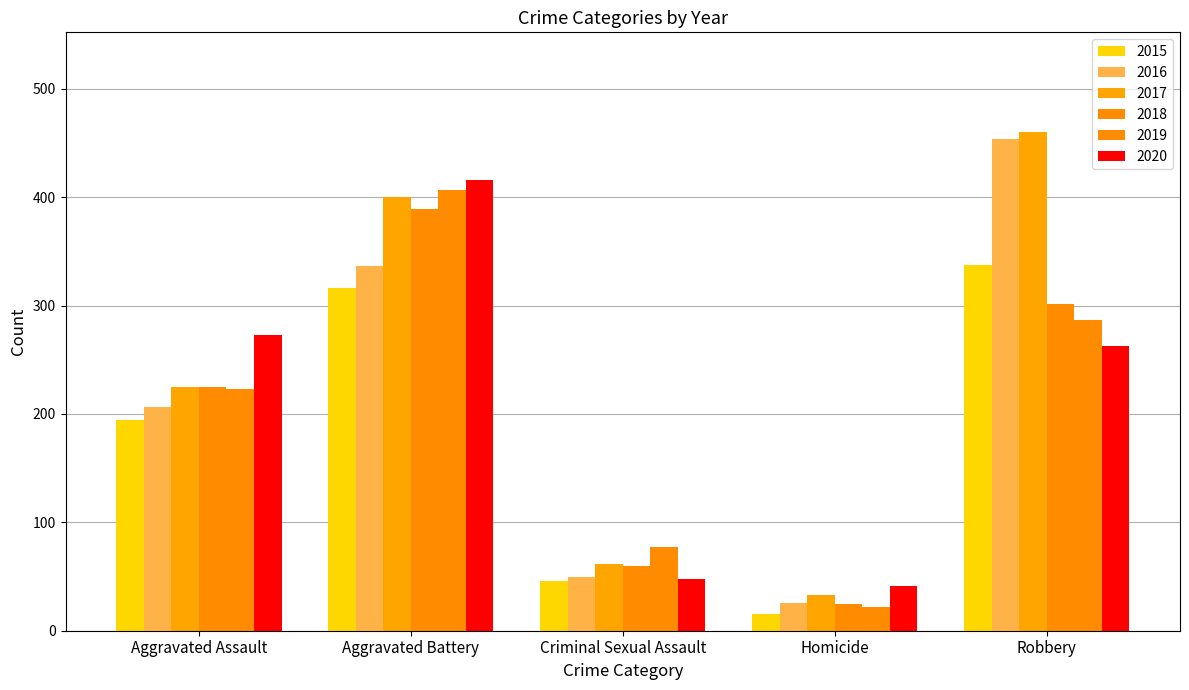

At which label does 2020 reach its minimum?

Homicide